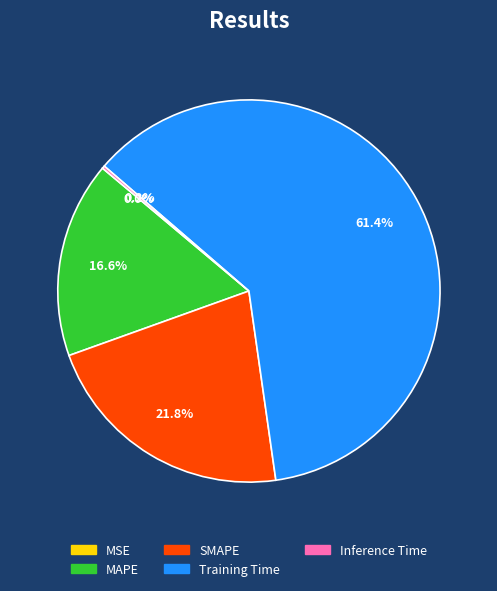

What portion of the pie excludes MAPE?

83.4%